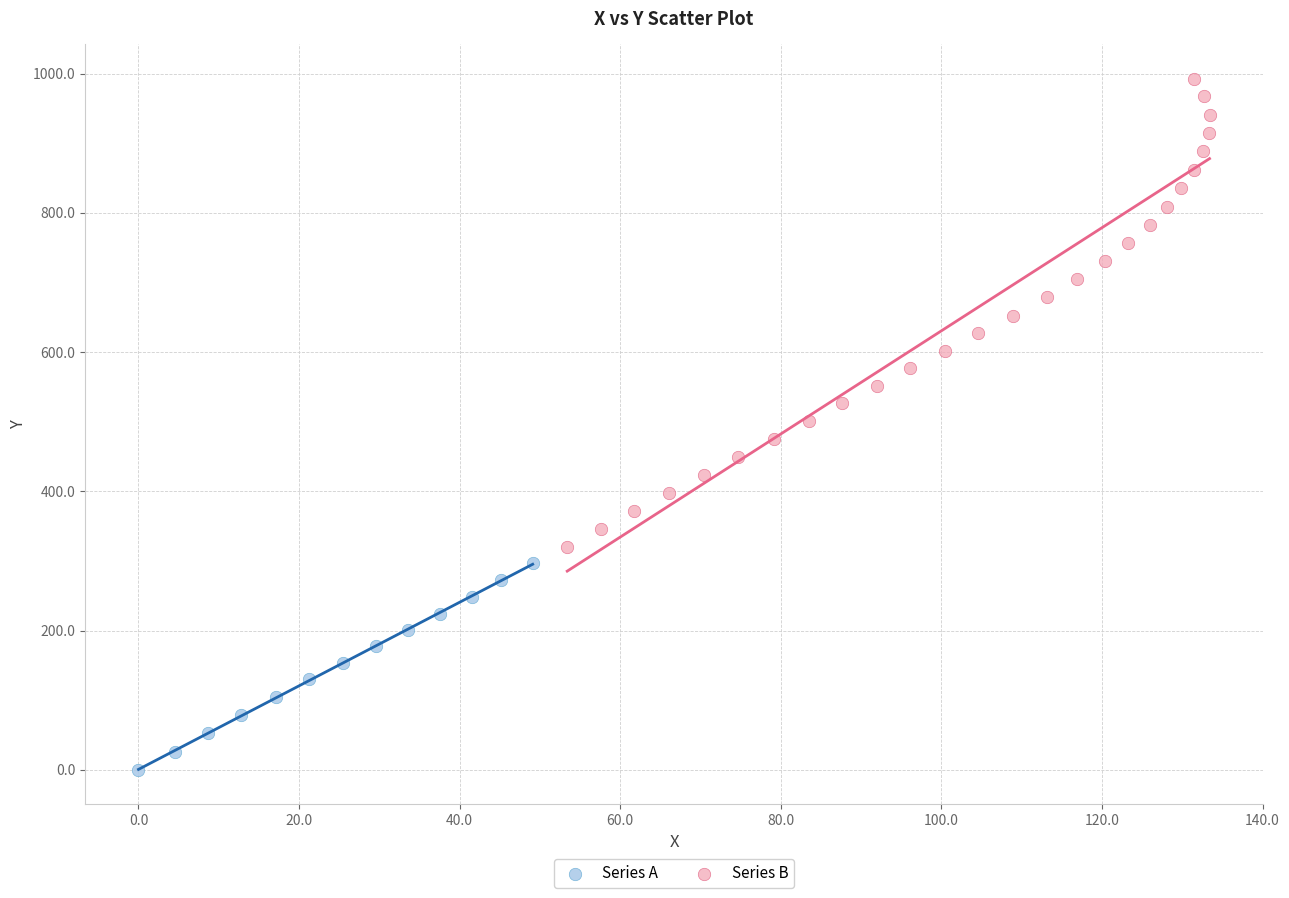

Which series contains the highest Y value?

Series B